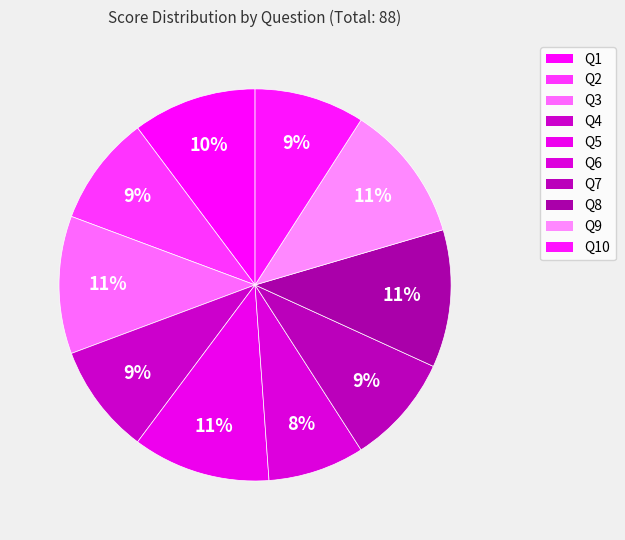

The Q9 slice represents 11% of the pie. True or false?

True